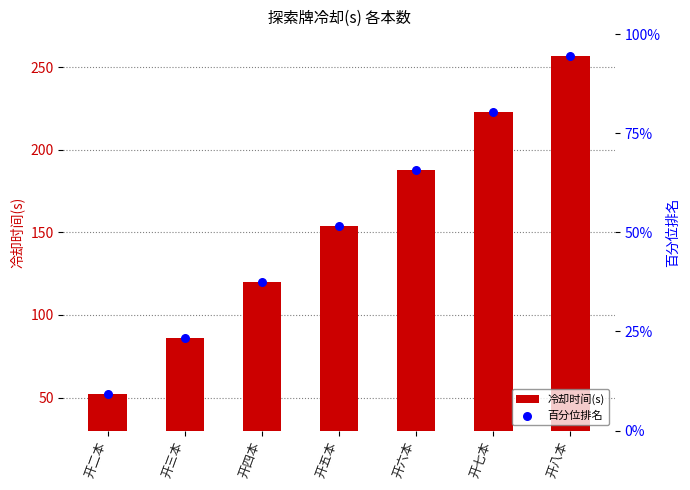

What is the total value across all series at 开二本?

104